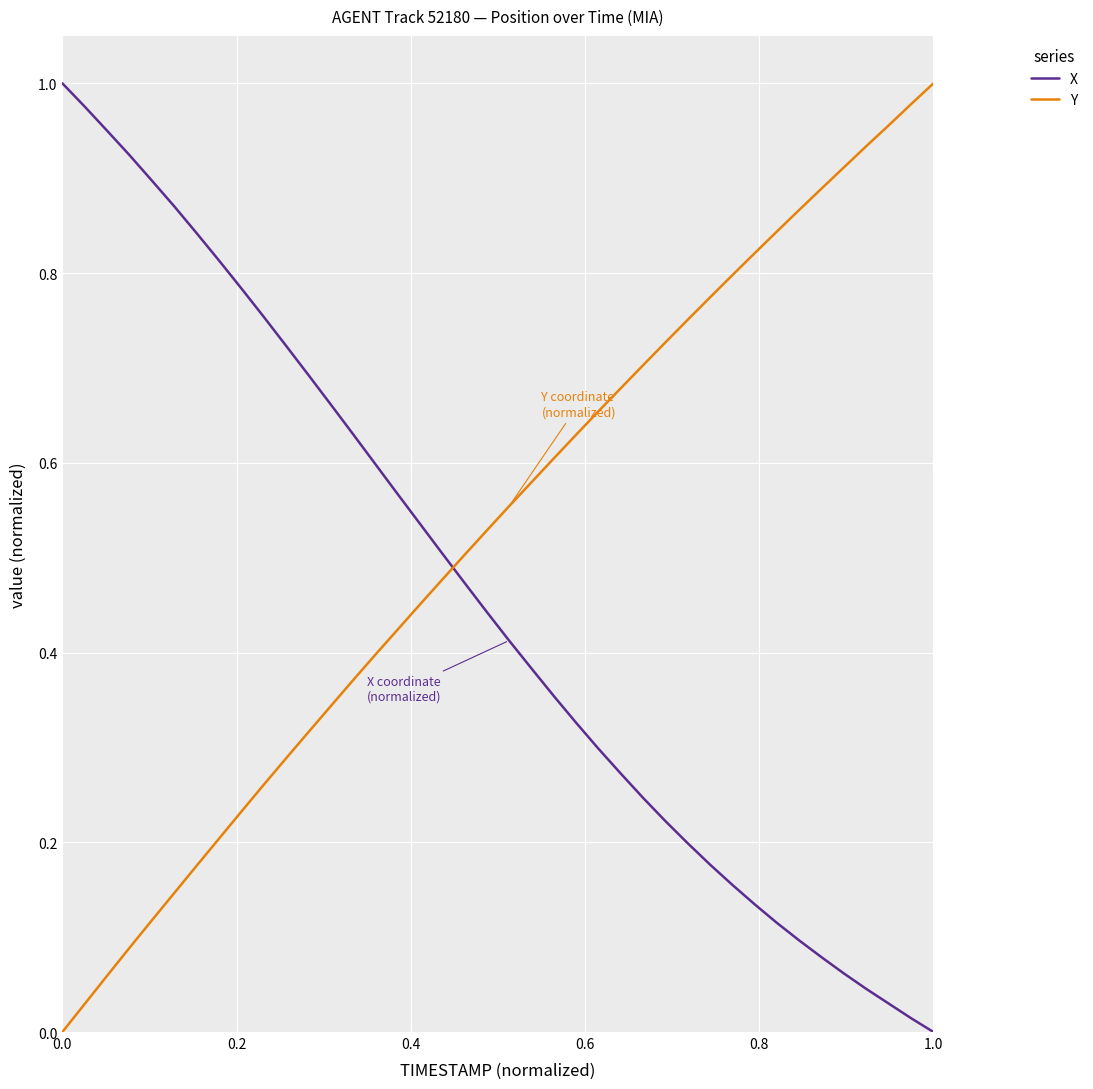

Which series has the largest total across all categories?

Y